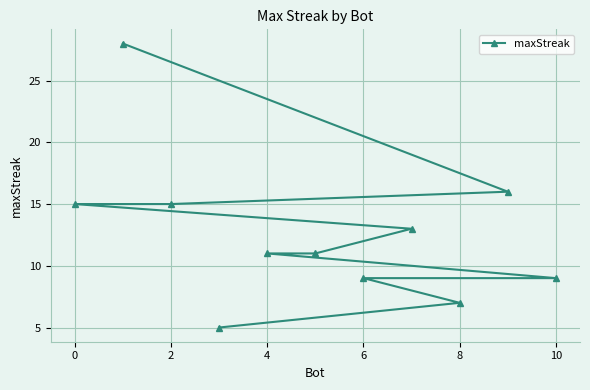

What is the difference between the second highest and minimum values?

11